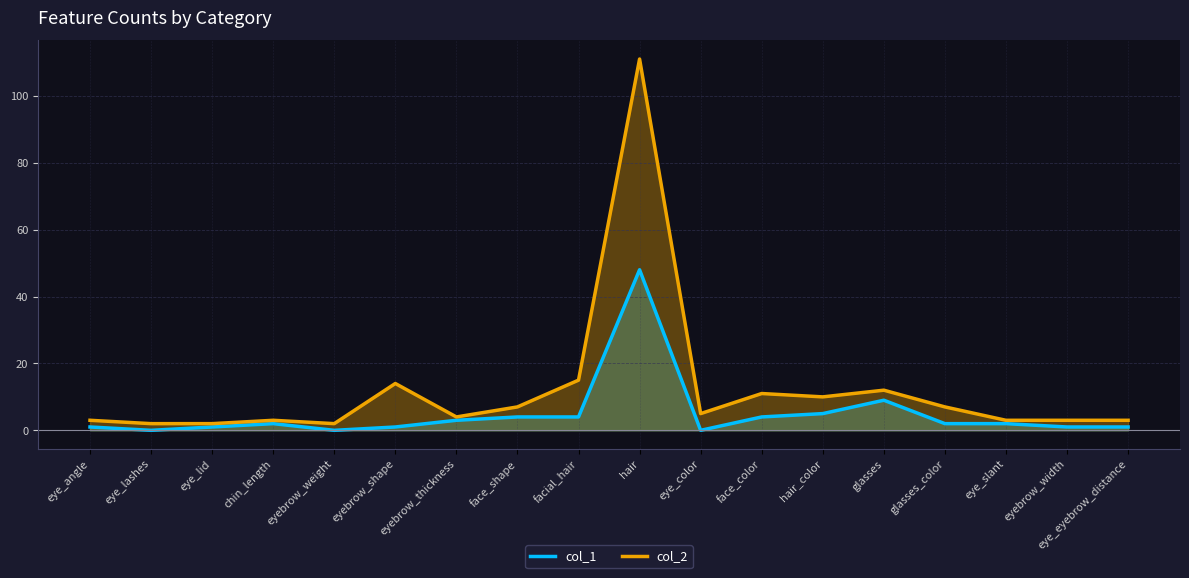

True or false: col_2 and col_1 intersect in this chart.

False